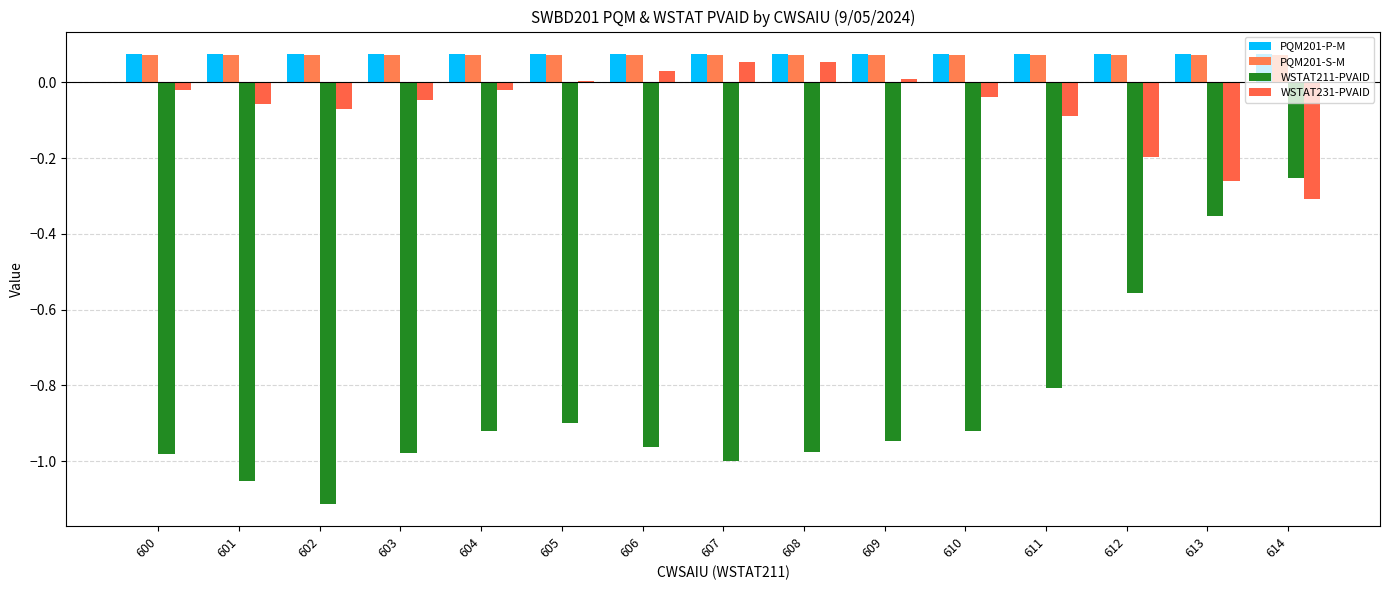

How many data points does each series have?

15